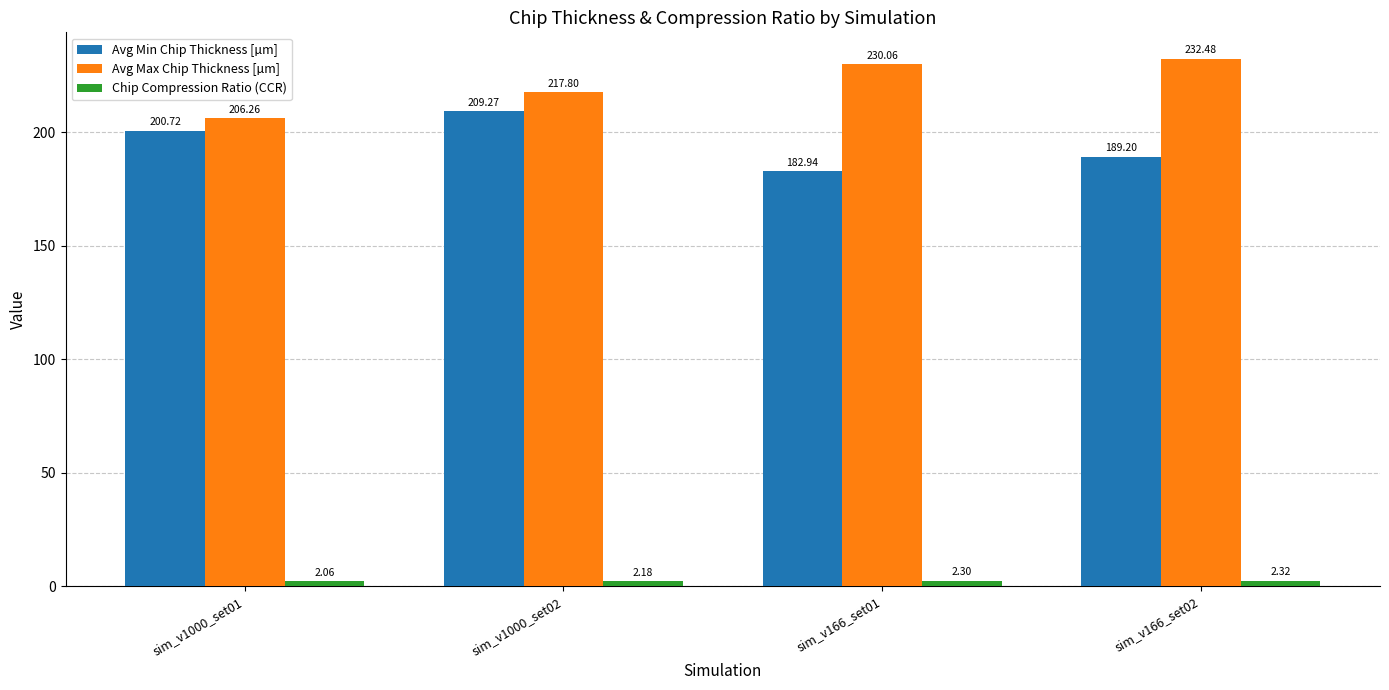

Between sim_v1000_set02 and sim_v166_set01, which series saw the biggest shift?

Avg Min Chip Thickness [µm]